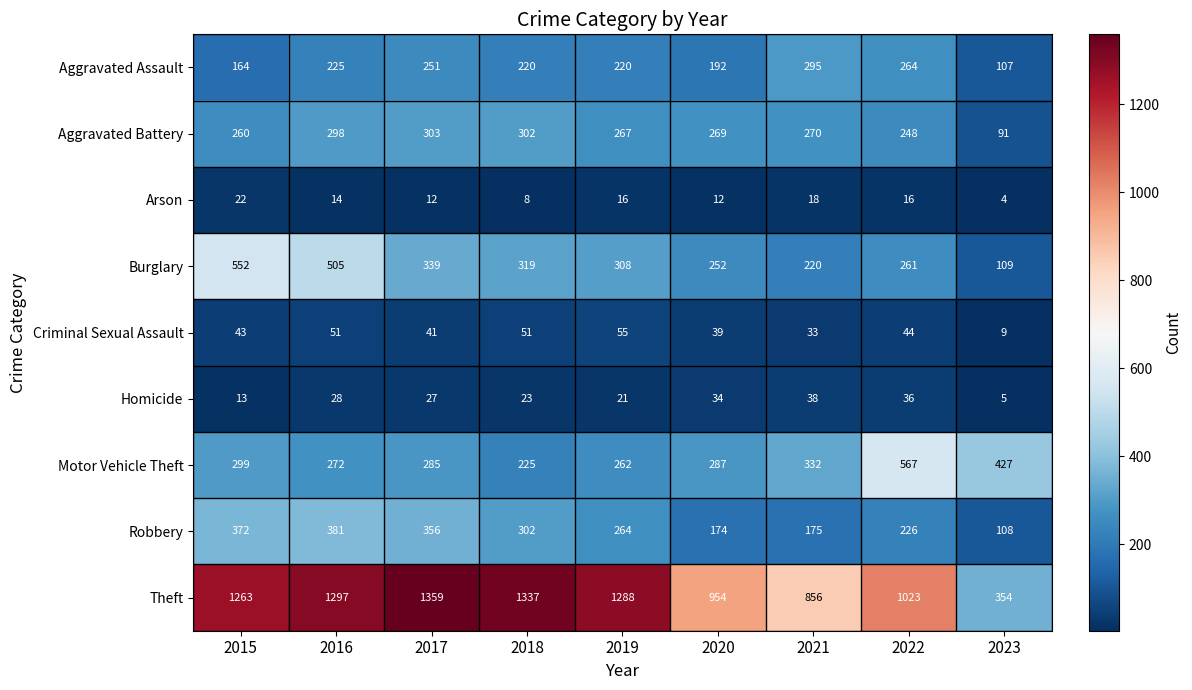

The Aggravated Assault series shows 164 at 2015. True or false?

True